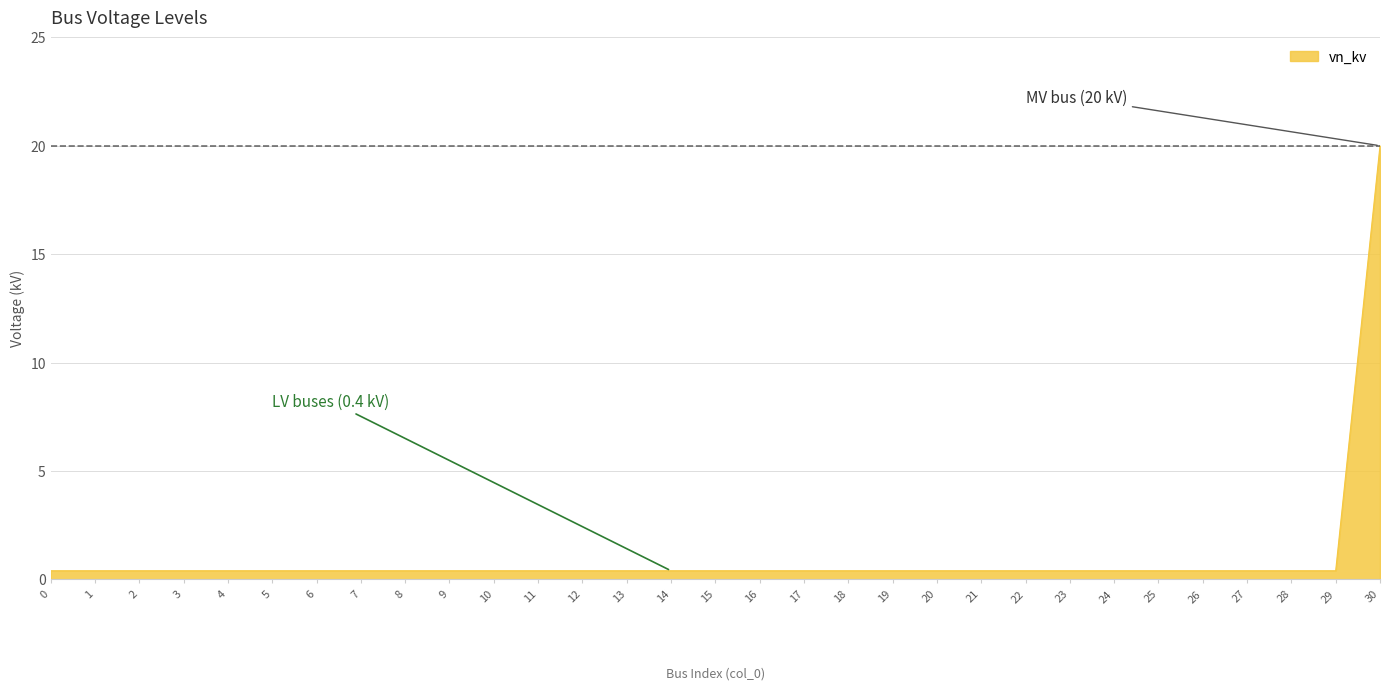

Which category has the highest value across all series?

30